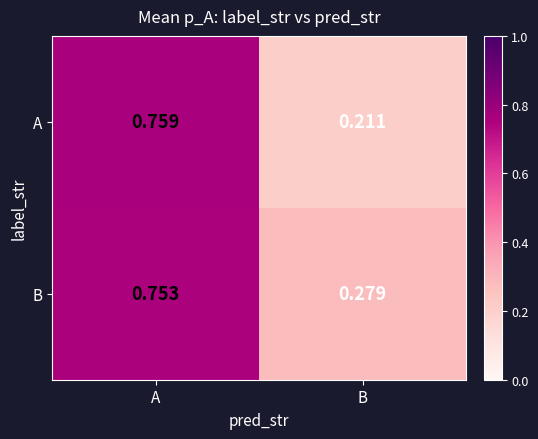

Which label corresponds to the largest value in the chart?

A